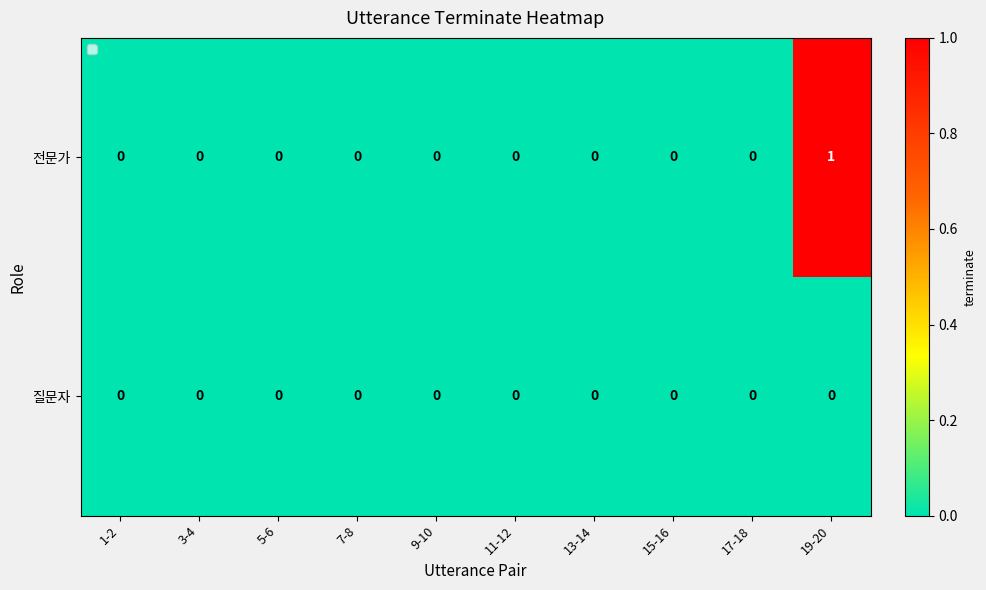

The chart shows a value of 0 at 13-14. True or false?

True